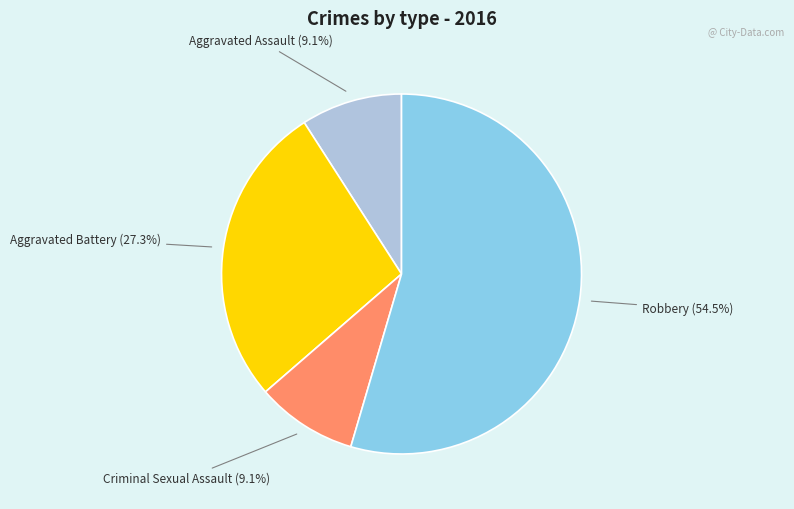

Is there any slice that represents more than half of the pie?

Yes